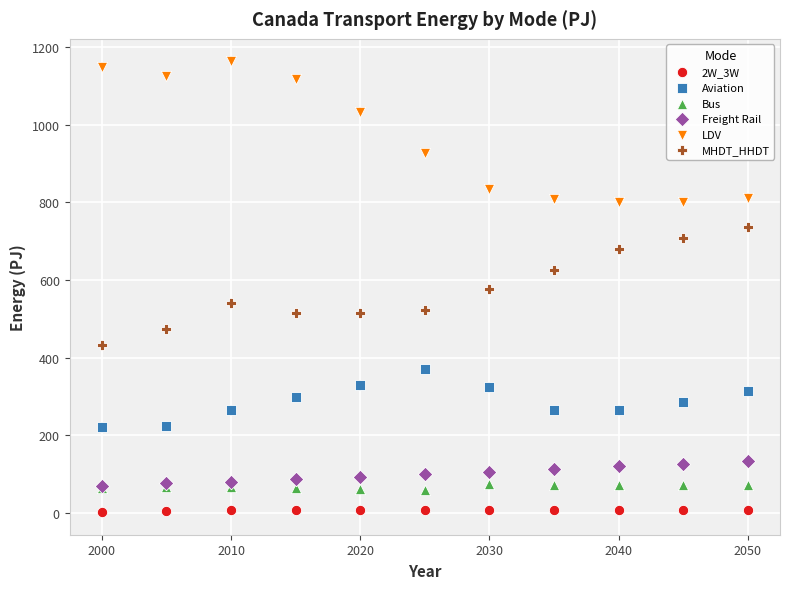

What are all the series names shown in the legend?

2W_3W, Aviation, Bus, Freight Rail, LDV, MHDT_HHDT